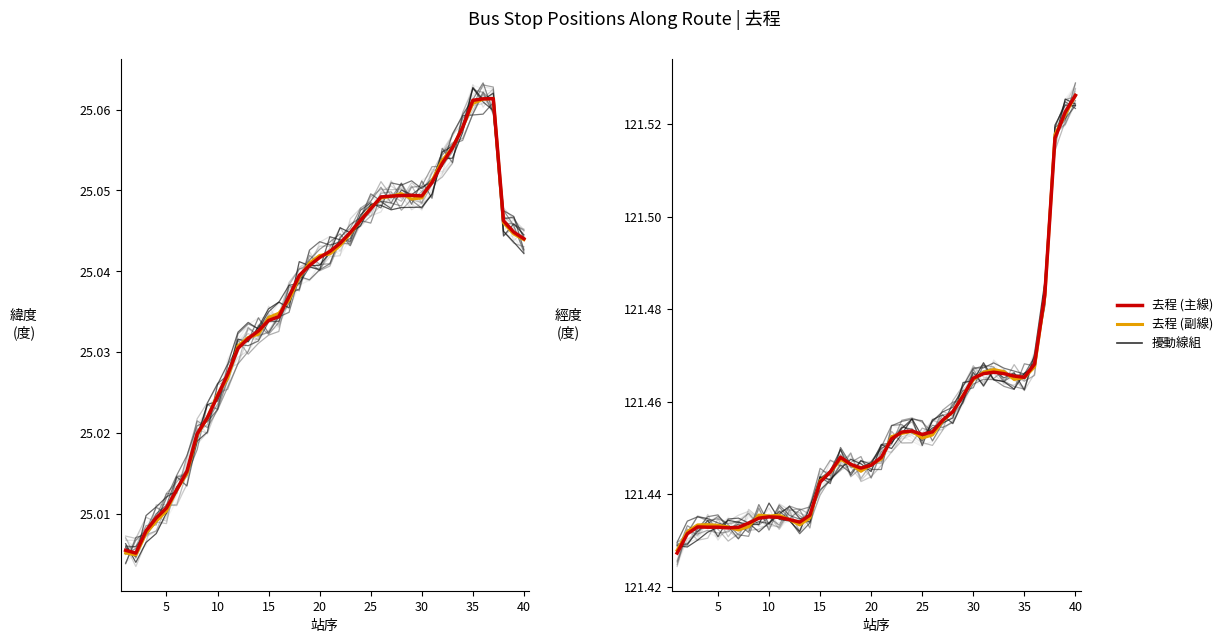

What is the maximum value shown in the chart?

121.5